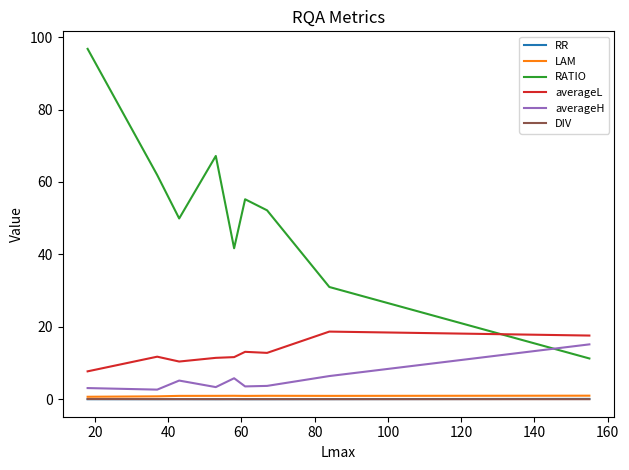

What is the maximum value shown in the chart?

96.8